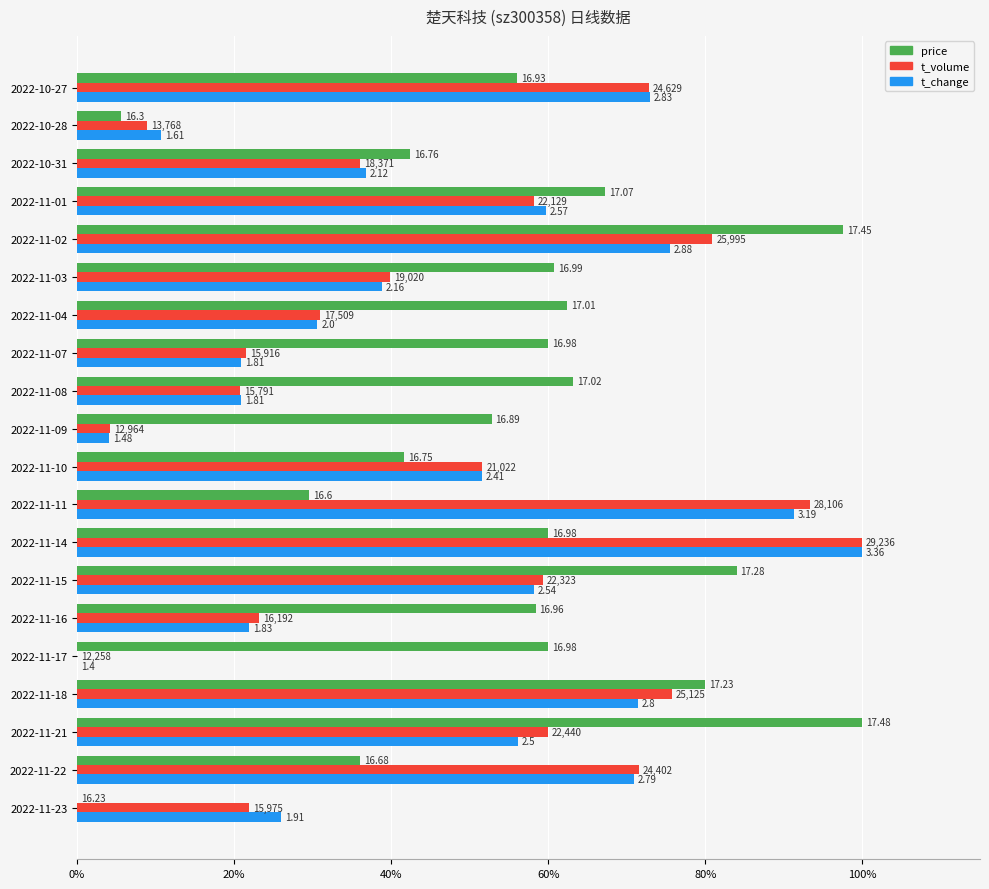

What are all the series names shown in the legend?

price, t_volume, t_change